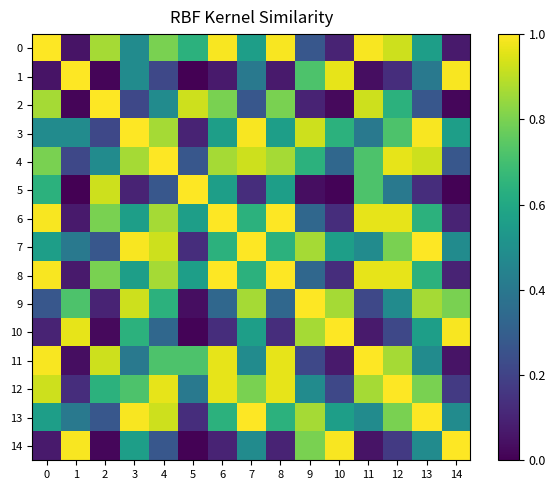

What is the greatest value displayed?

1.0